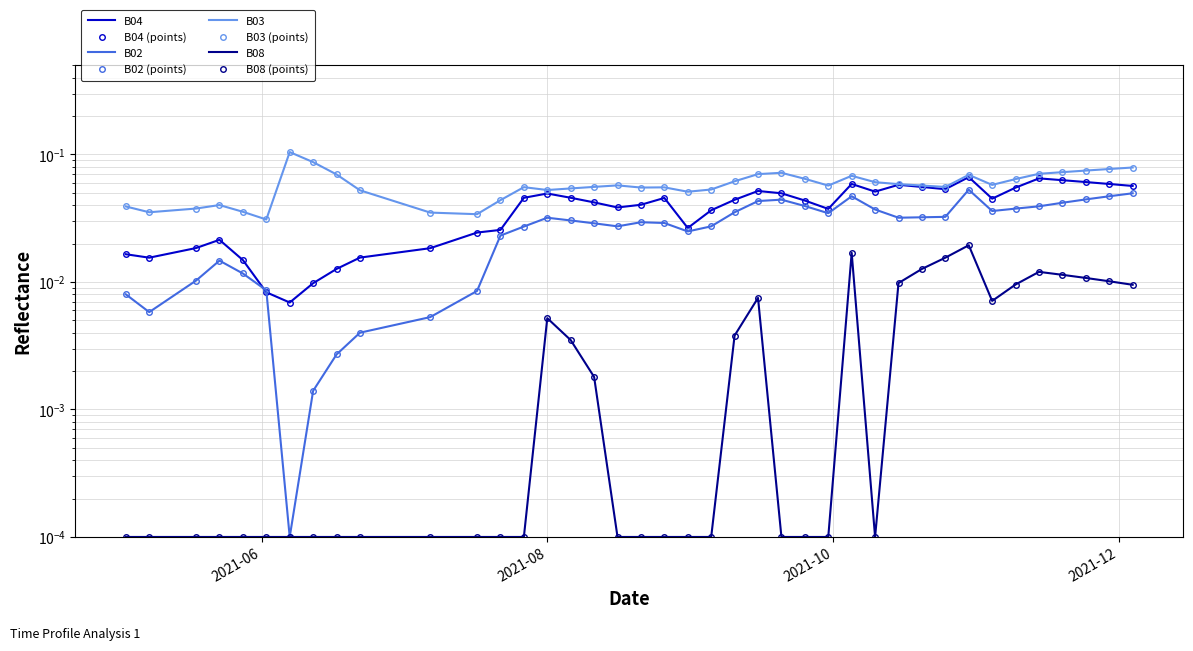

Does the chart have visible grid lines?

Yes